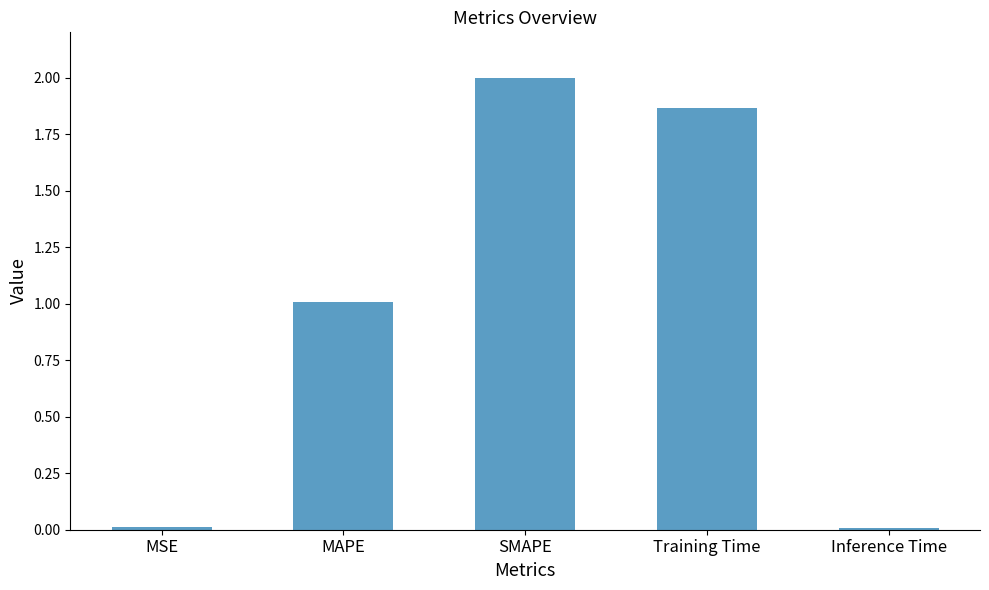

The value at Training Time is 2.9. True or false?

False